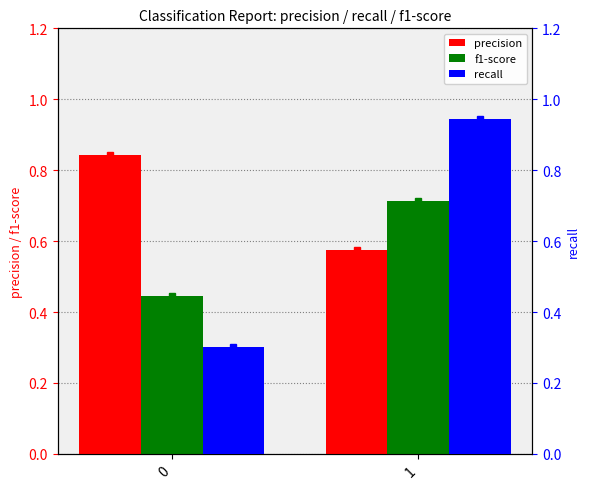

What is the average value of the recall series?

0.6